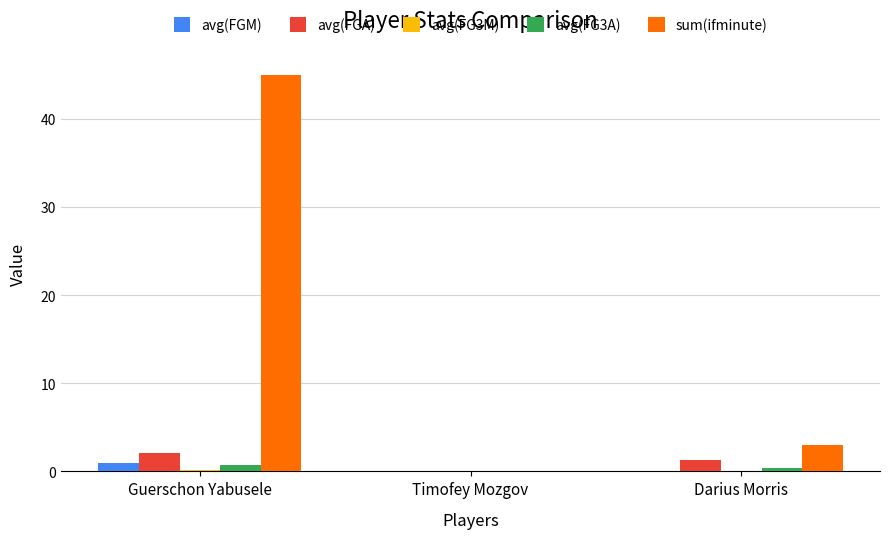

What is the maximum value shown in the chart?

45.0